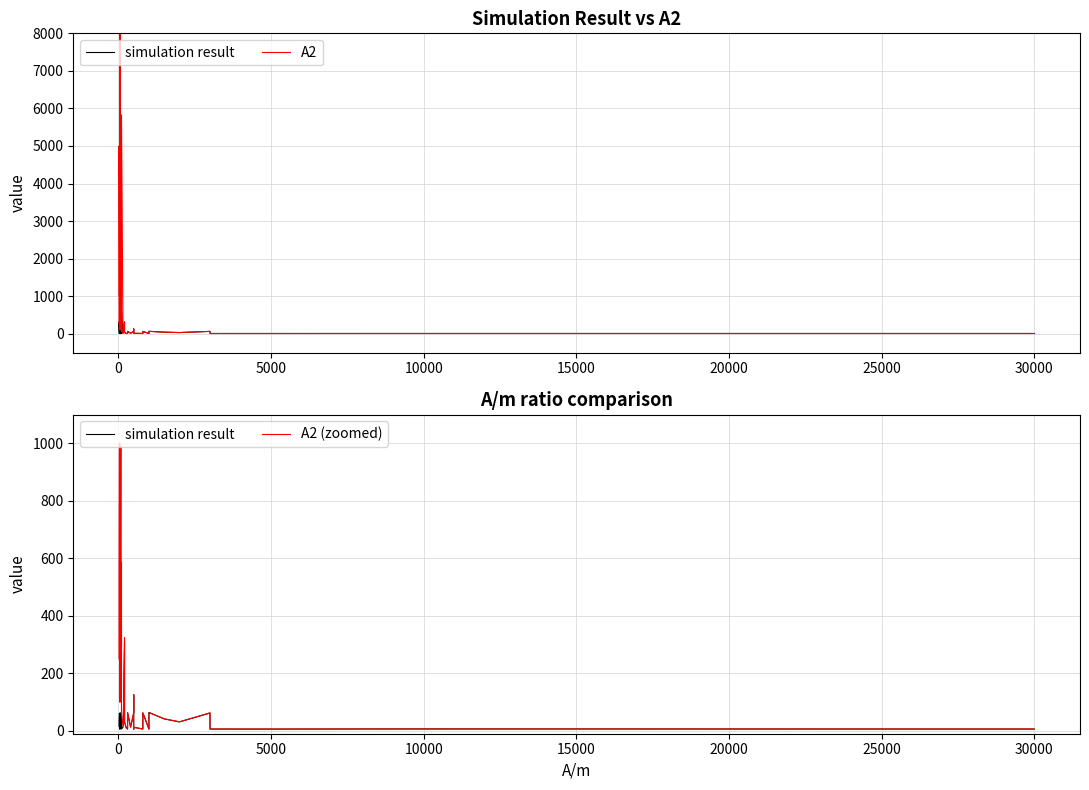

Reading left to right, what are all the values shown in this chart?

simulation result: 50=6.0	20=15.5	100=6.2	50=12.2	20=31.6	300=5.9	150=12.4	60=31.2	30=61.6	500=6.0	250=12.7	100=31.8	50=61.5	800=6.4	400=12.8	160=31.3	80=62.9	1000=5.8	500=12.4	200=31.3	100=62.1	50=125.6	20=314.4	3000=6.2	300=63.4	5000=6.1	500=62.6	8000=6.6	800=62.2	10000=6.7	2000=31.0	1500=41.6	1000=64.1	500=125.3	200=309.9	100=624.2	50=1249.5	30000=6.3	3000=61.9
A2: 50=100.0	20=250.0	100=58.3	50=200.0	20=500.0	300=6.4	150=17.5	60=500.0	30=1000.0	500=6.3	250=10.4	100=291.5	50=1000.0	800=6.3	400=12.7	160=41.0	80=988.5	1000=6.3	500=12.6	200=32.5	100=583.1	50=1999.9	20=4999.9	3000=6.3	300=63.8	5000=6.3	500=63.0	8000=6.3	800=63.0	10000=6.3	2000=31.5	1500=41.8	1000=63.2	500=125.9	200=324.8	100=5830.9	50=19999.3	30000=6.3	3000=62.7